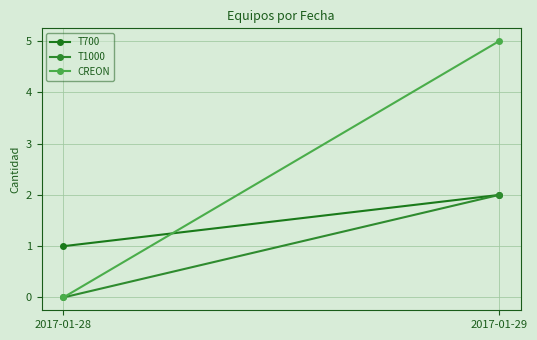

The T700 series shows 2 at 2017-01-29. True or false?

True